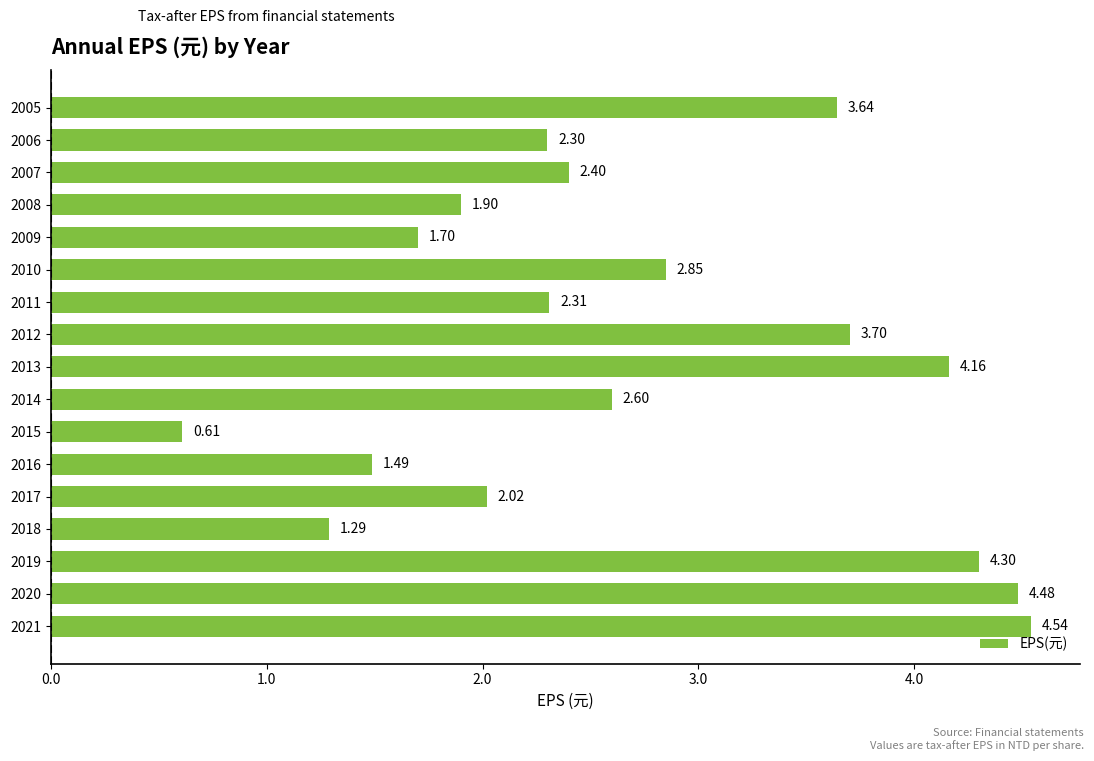

How many bars are there in total?

17